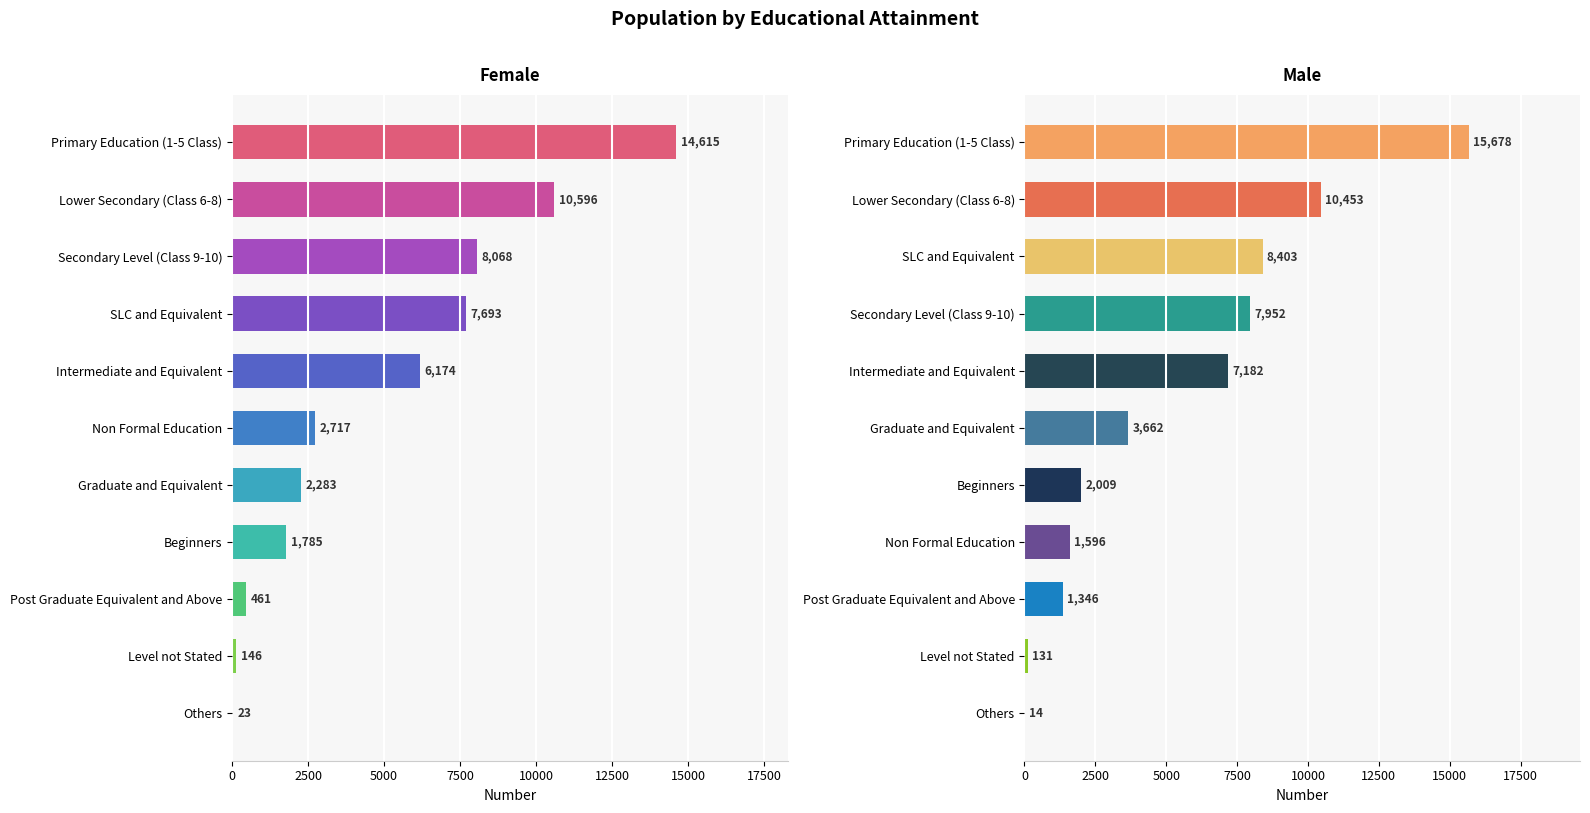

How many series are shown in this chart?

2